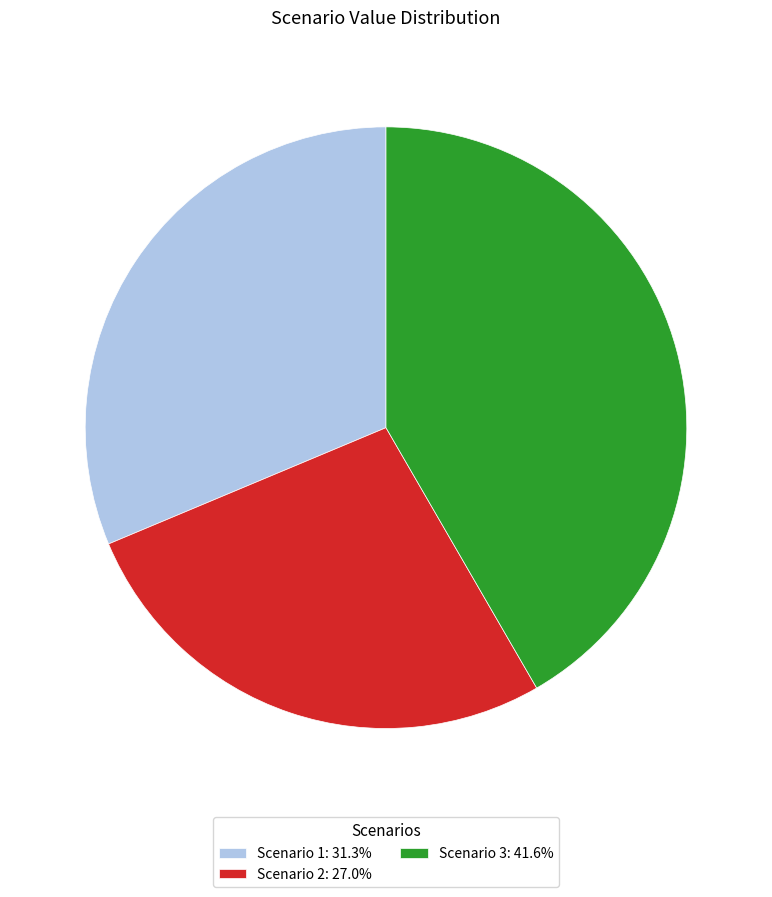

Which slice is the smallest?

Scenario 2